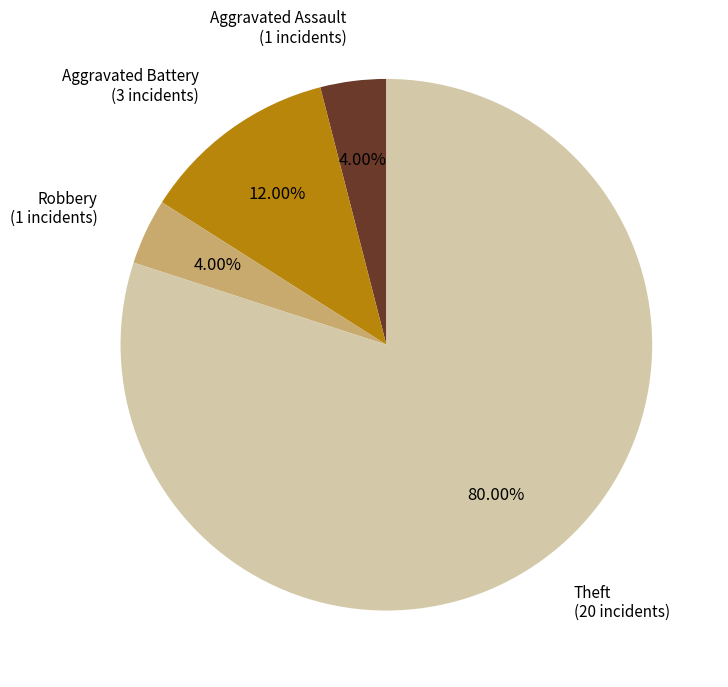

Count the number of slices in the pie.

4